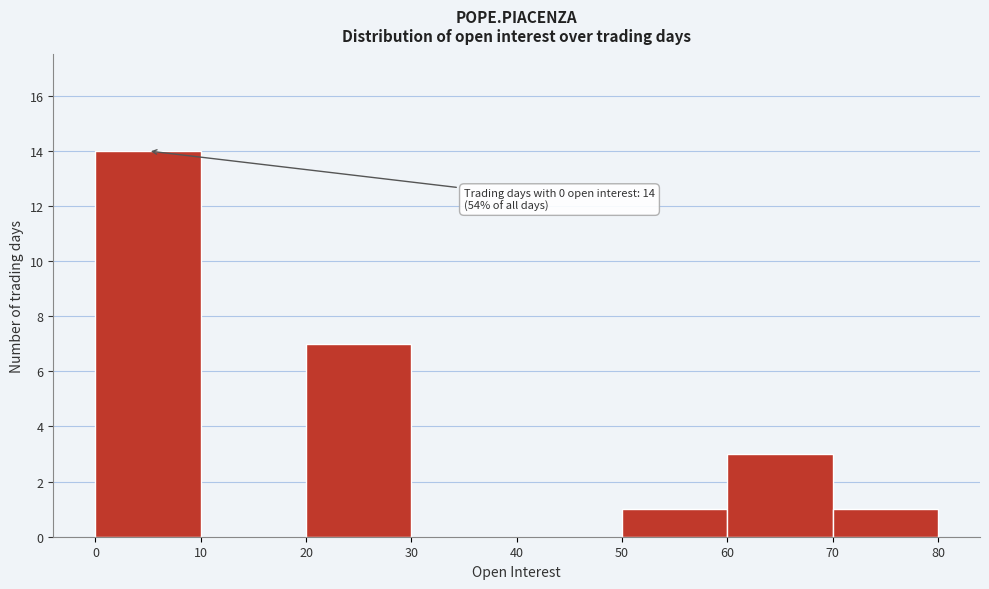

Over which range of the x-axis is the bar tallest?

0 to 10